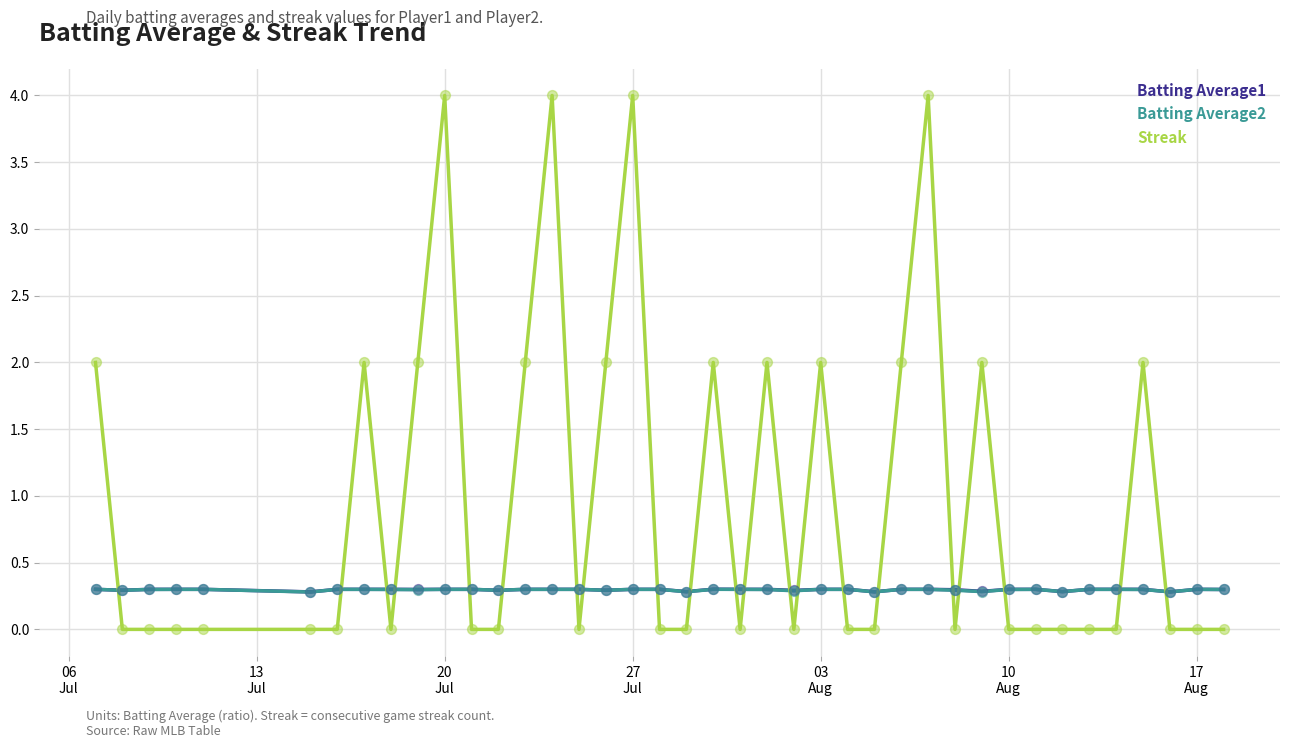

Which series has the largest total across all categories?

Streak